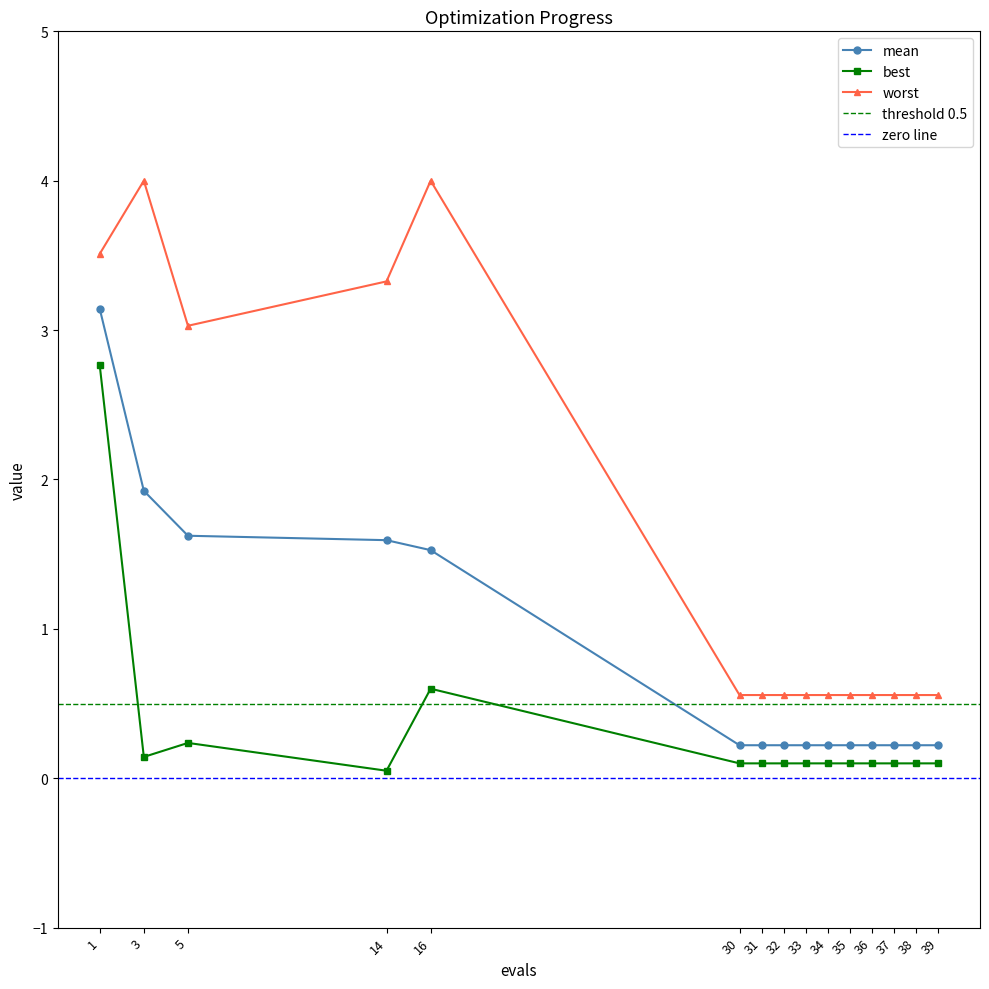

At which category is the sum across all series the highest?

1